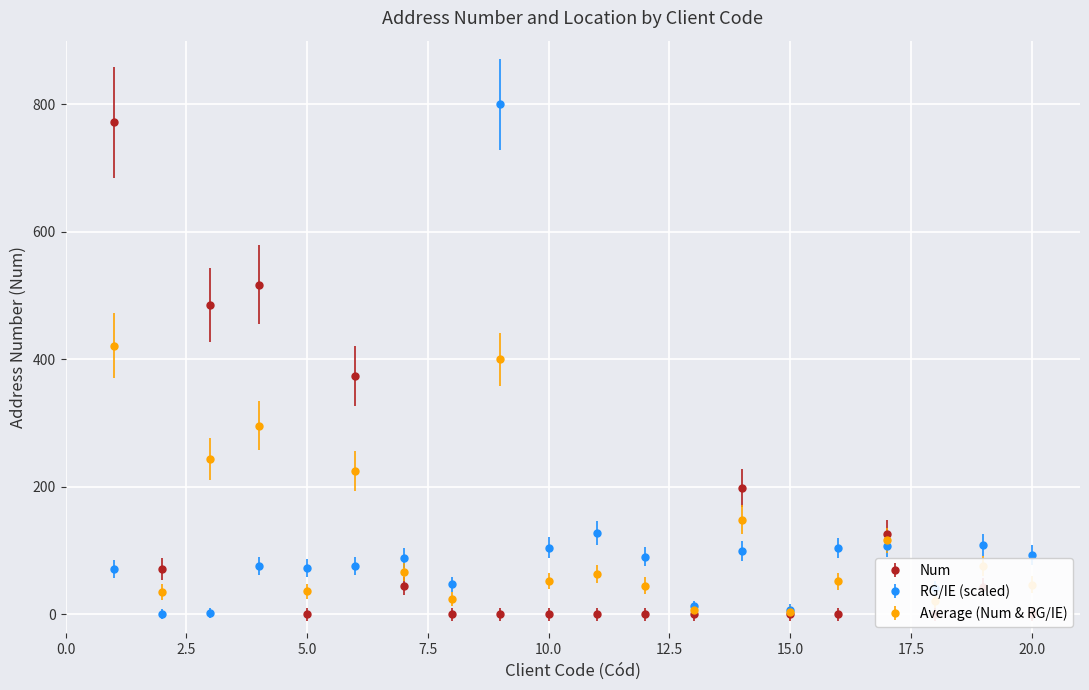

Rank the categories by value from highest to lowest.

1, 4, 3, 6, 14, 17, 2, 7, 19, 5, 8, 9, 10, 11, 12, 13, 15, 16, 18, 20